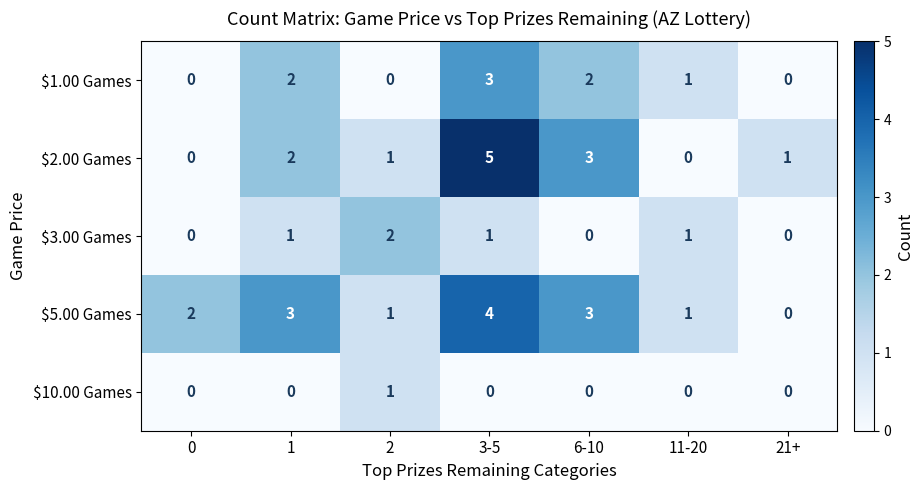

Count the $1.00 Games values in the range 0 to 2.

6